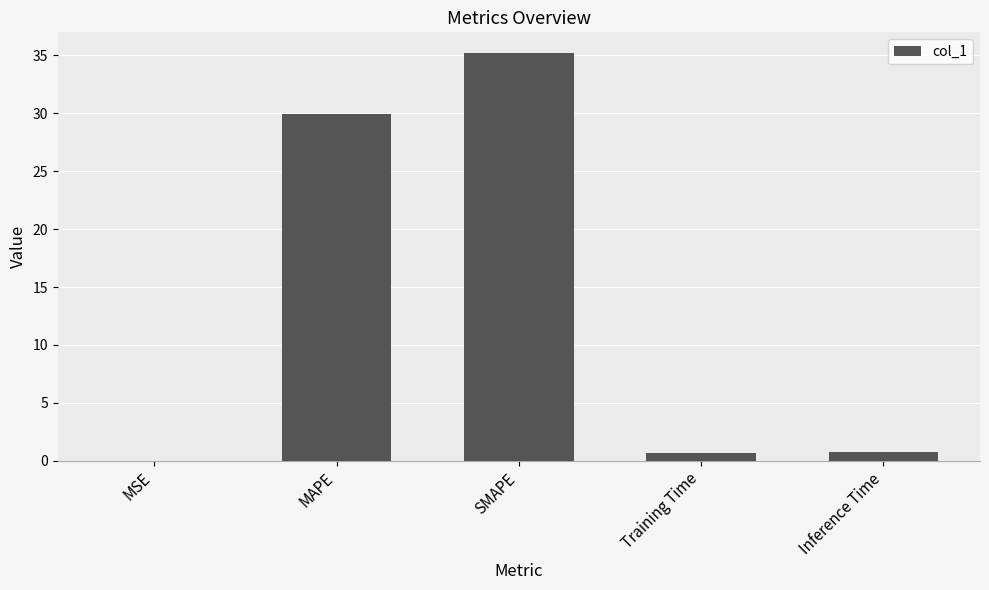

What is the maximum value shown in the chart?

35.2